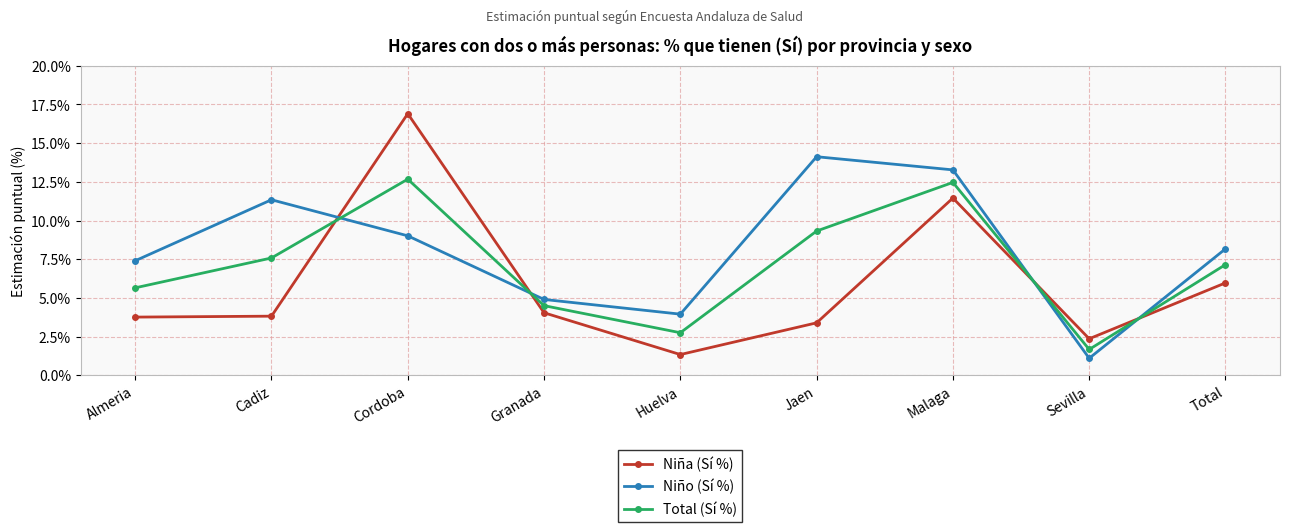

True or false: Total (Sí %) has a value of 10.7 at Total.

False